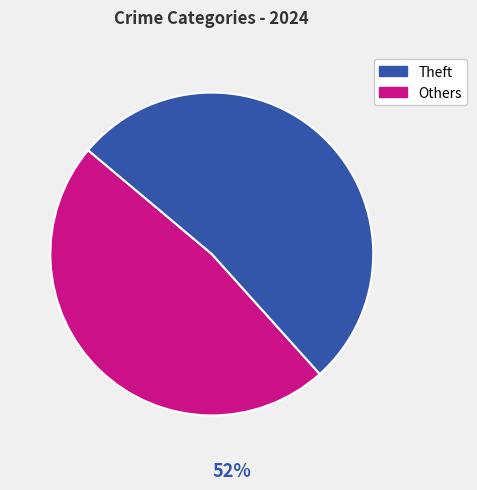

Is there any slice that represents more than half of the pie?

Yes